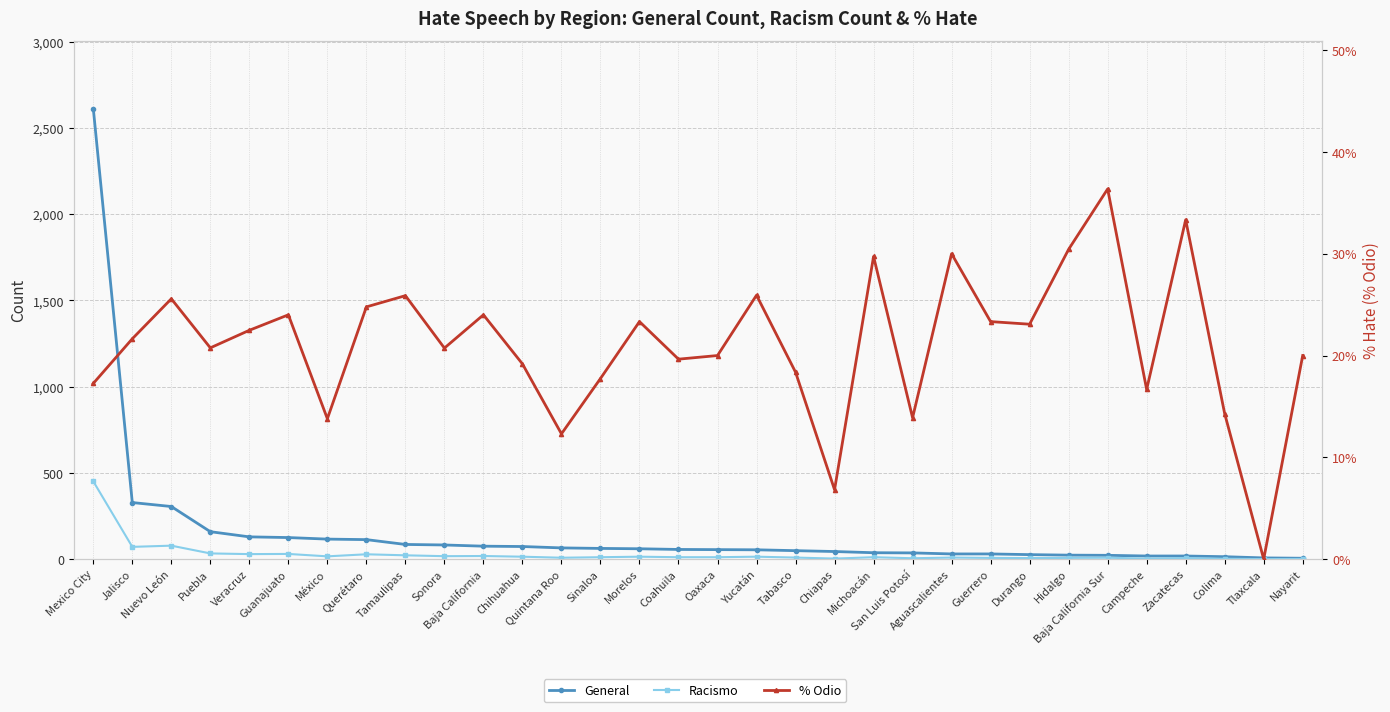

Rank the series at Oaxaca from highest to lowest value.

General, Racismo, % Odio